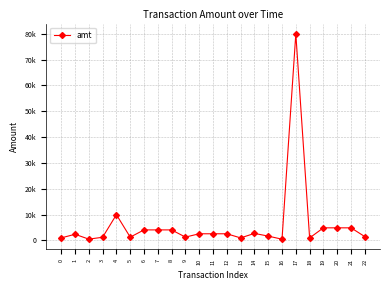

How many points are higher than both their immediate neighbors (excluding endpoints)?

4